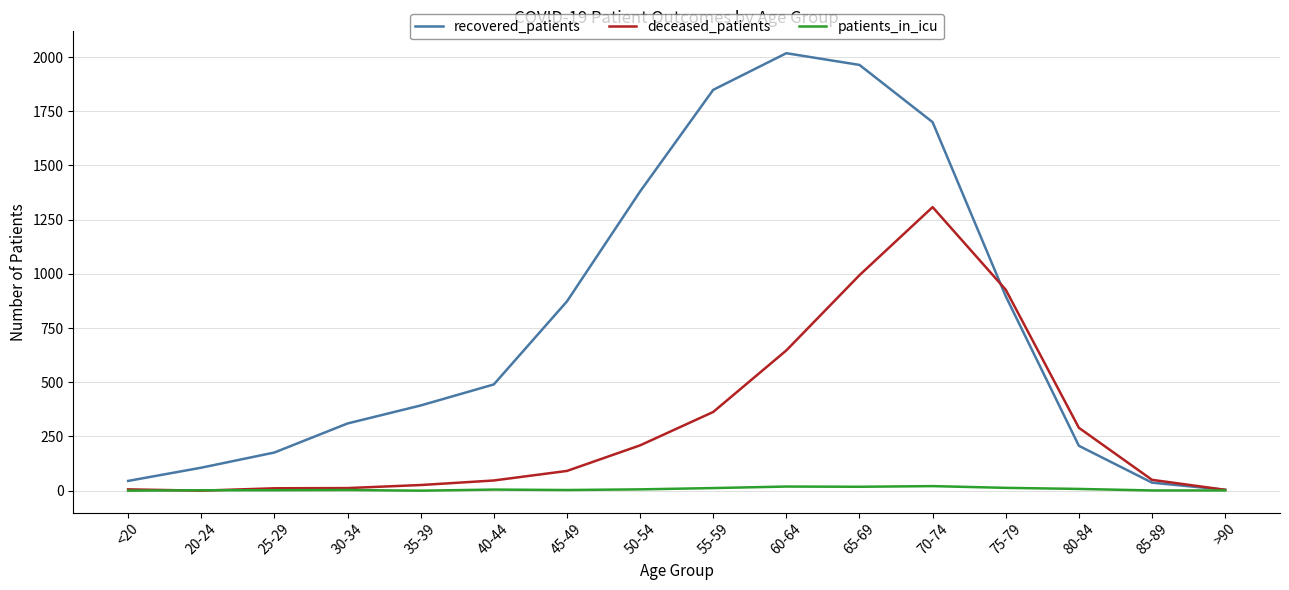

Count the number of categories in the chart.

16